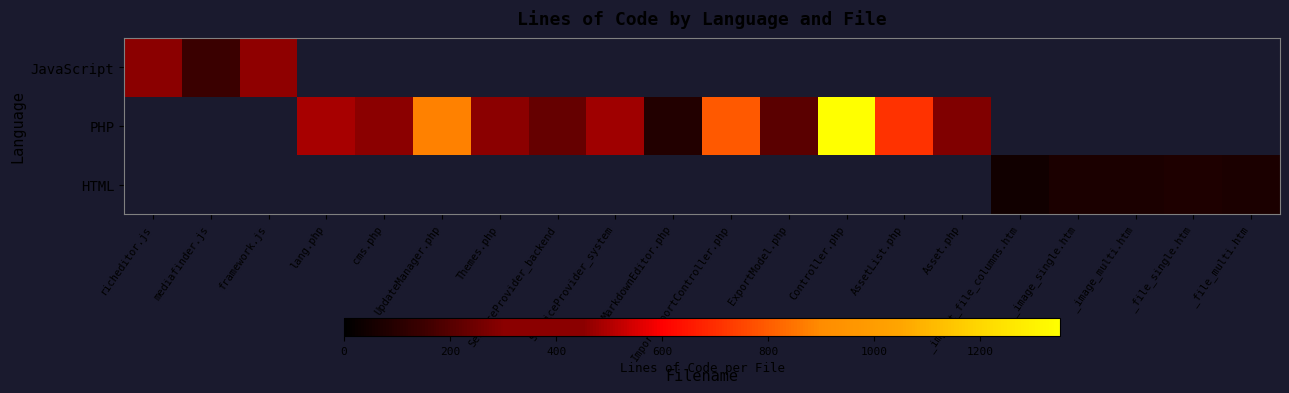

What is the maximum value shown in the chart?

1350.0